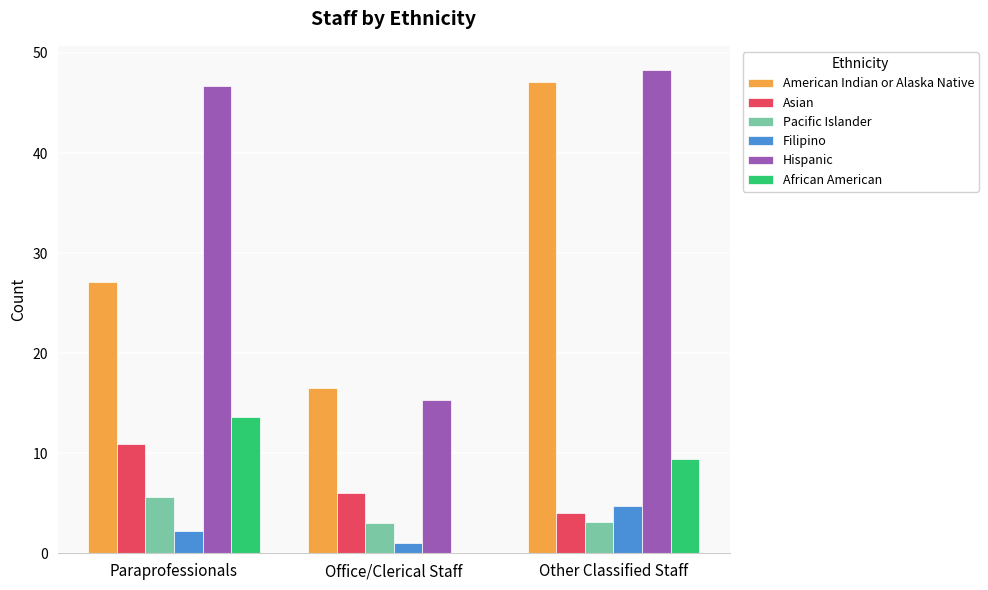

What is the difference between the African American values at Other Classified Staff and Paraprofessionals?

4.2